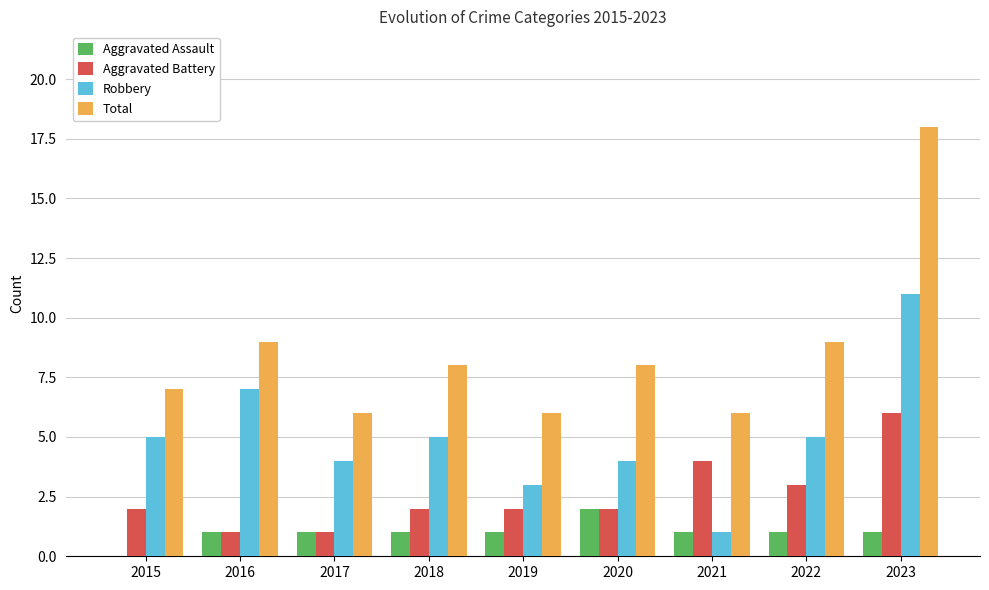

What is the total value across all series at 2020?

16